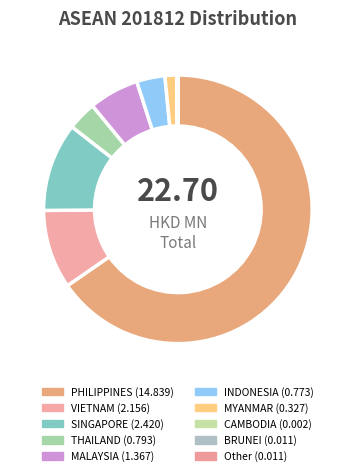

To the nearest percent, what is the difference between the BRUNEI and MALAYSIA slice percentages?

6%